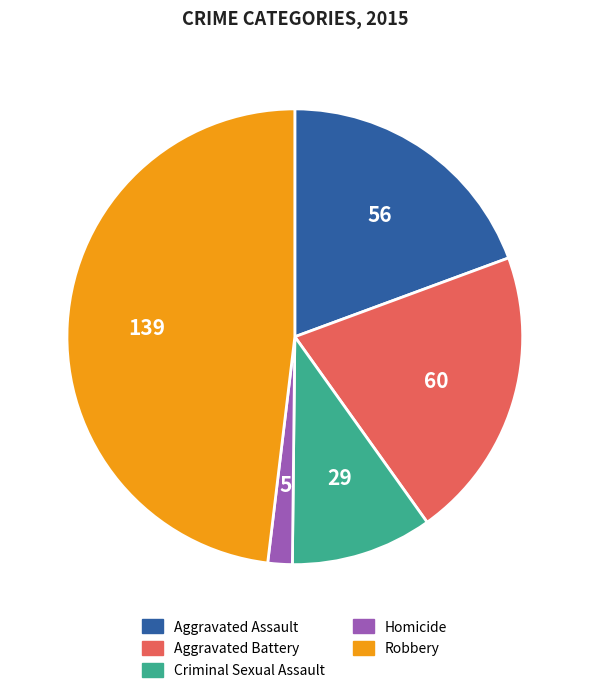

Which slice is the largest?

Robbery